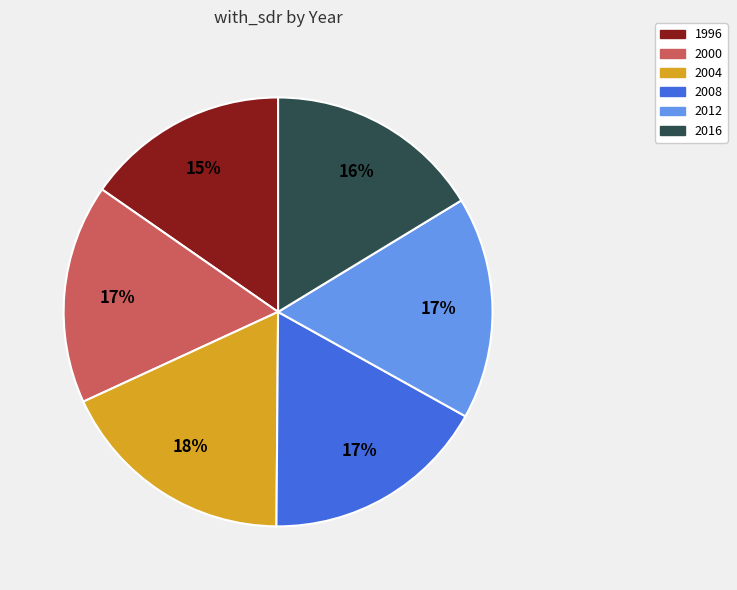

How many slices are in this pie chart?

6